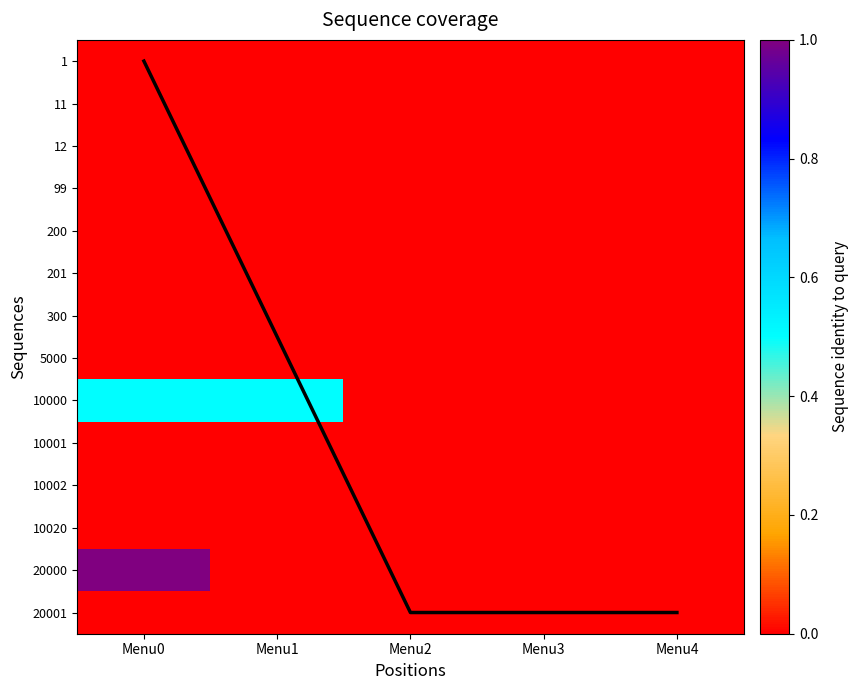

Between Menu0 and Menu1, which is larger?

Menu1